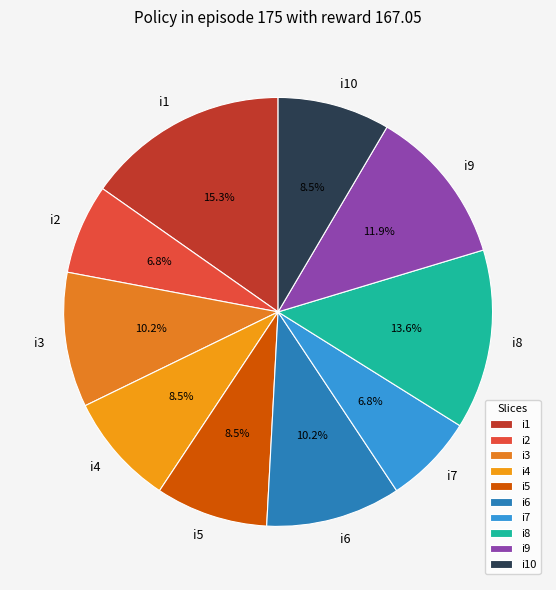

To the nearest percent, what is the difference between the i10 and i2 slice percentages?

2%